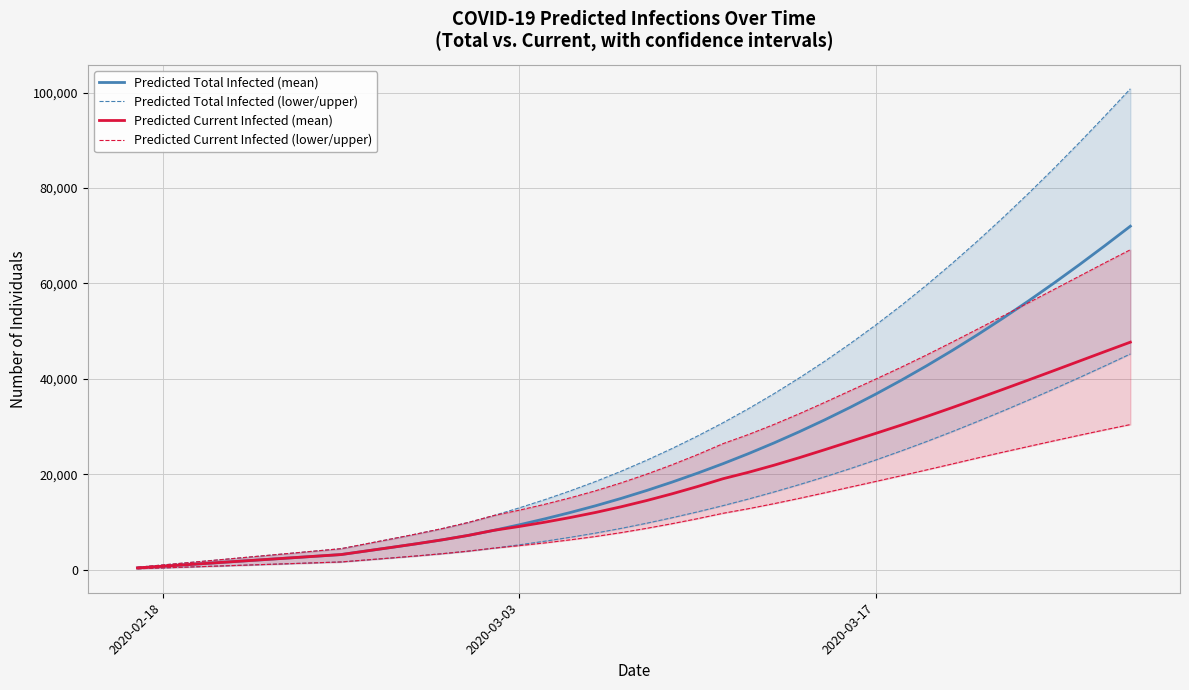

Rank the series by their maximum value, from highest to lowest.

Predicted Total Infected (mean), Predicted Current Infected (mean), Predicted Total Infected (lower/upper), Predicted Current Infected (lower/upper)